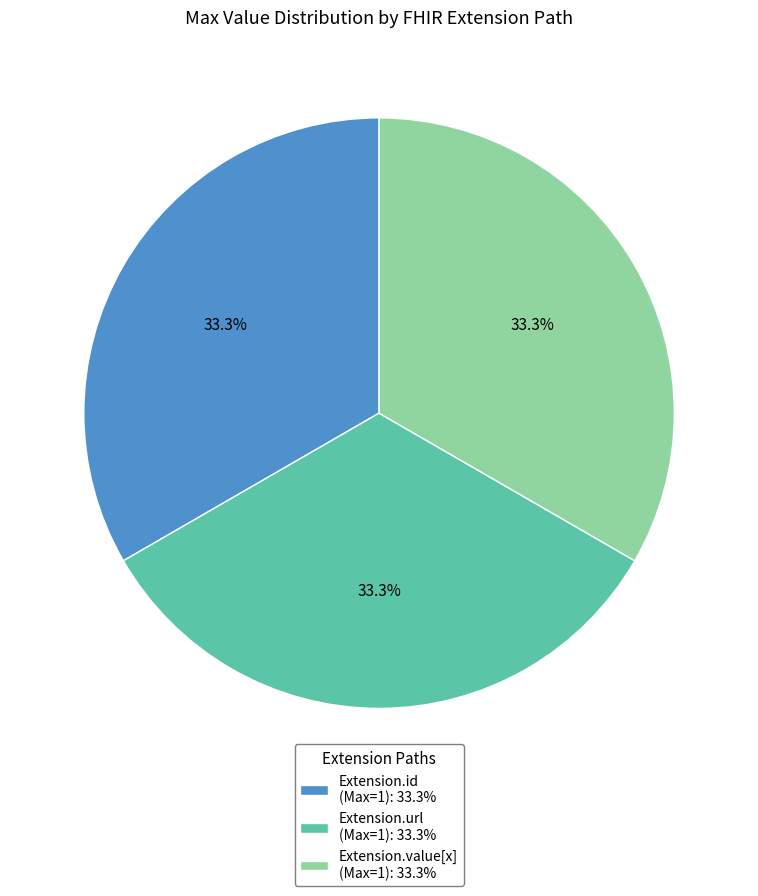

Is there a majority slice in this chart?

No